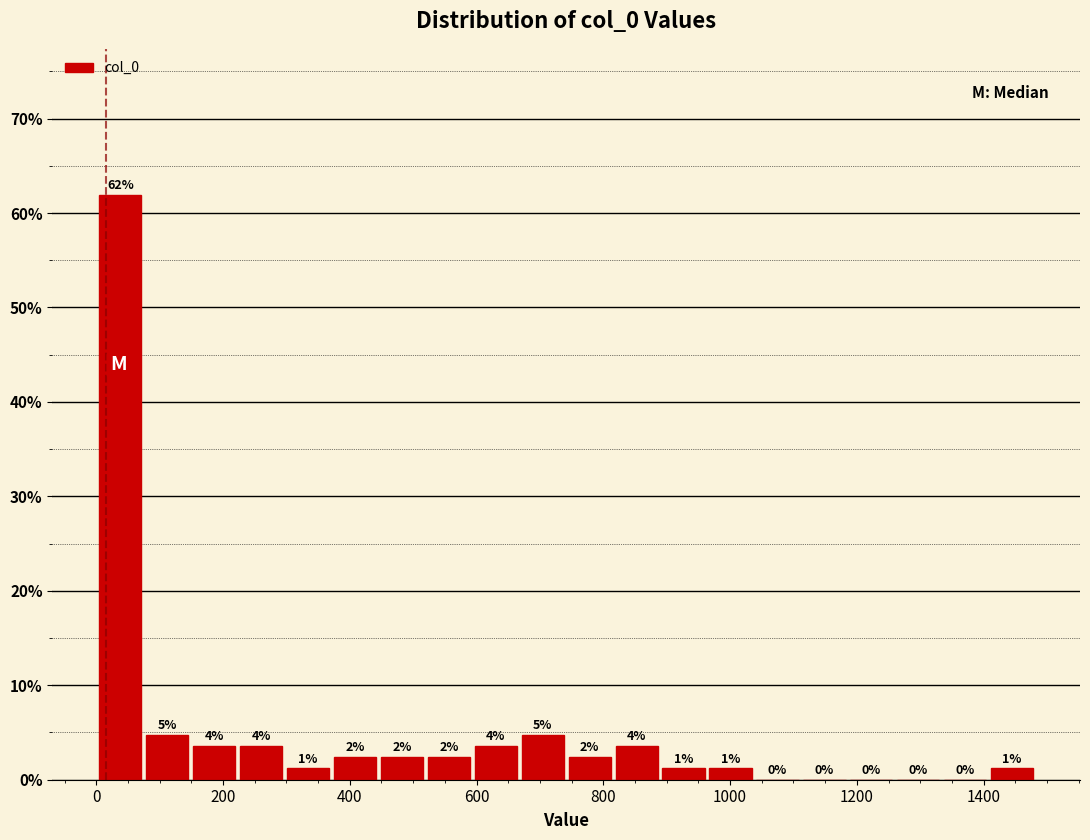

Read against the x-axis, roughly where is the centre of the tallest bar?

40